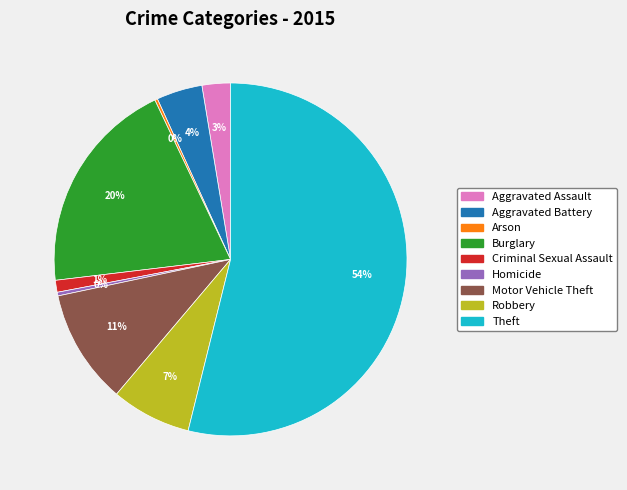

The Robbery slice represents 7% of the pie. True or false?

True